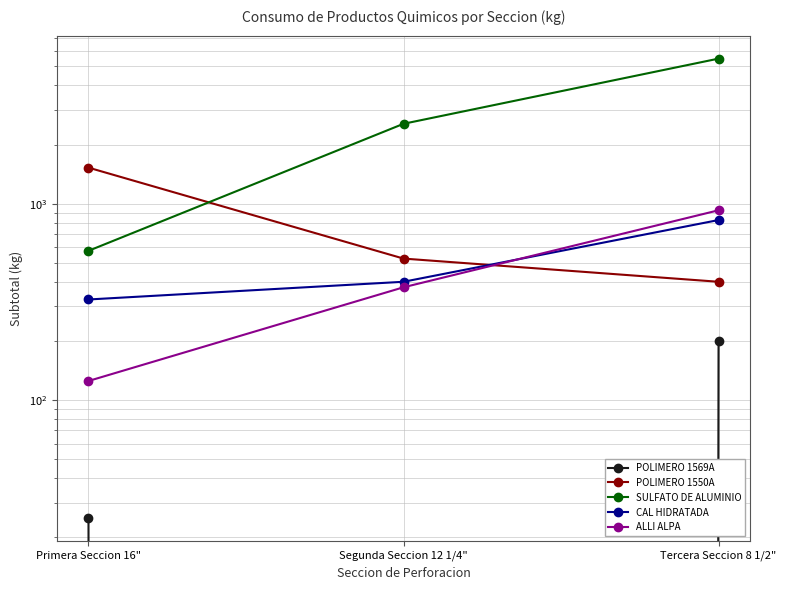

At which label does CAL HIDRATADA reach its peak?

Tercera Seccion 8 1/2"